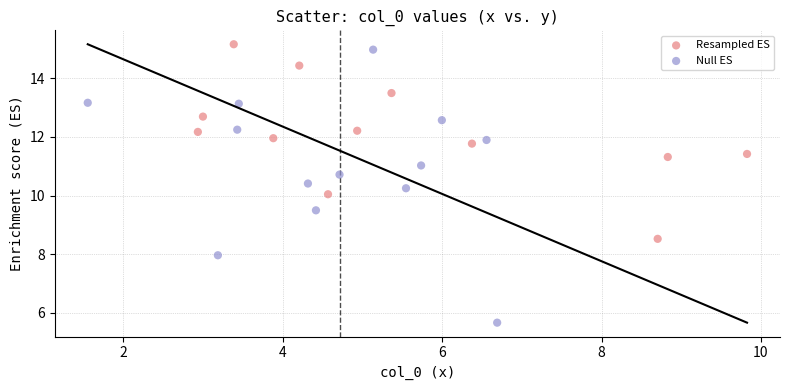

Which series reaches the minimum Y coordinate?

Null ES